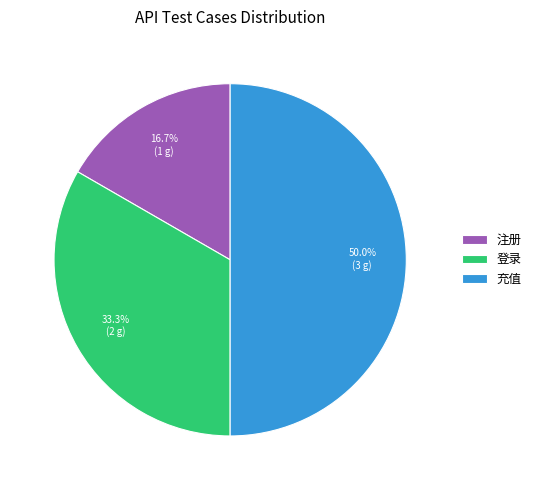

True or false: 登录 accounts for 33% of the total.

True